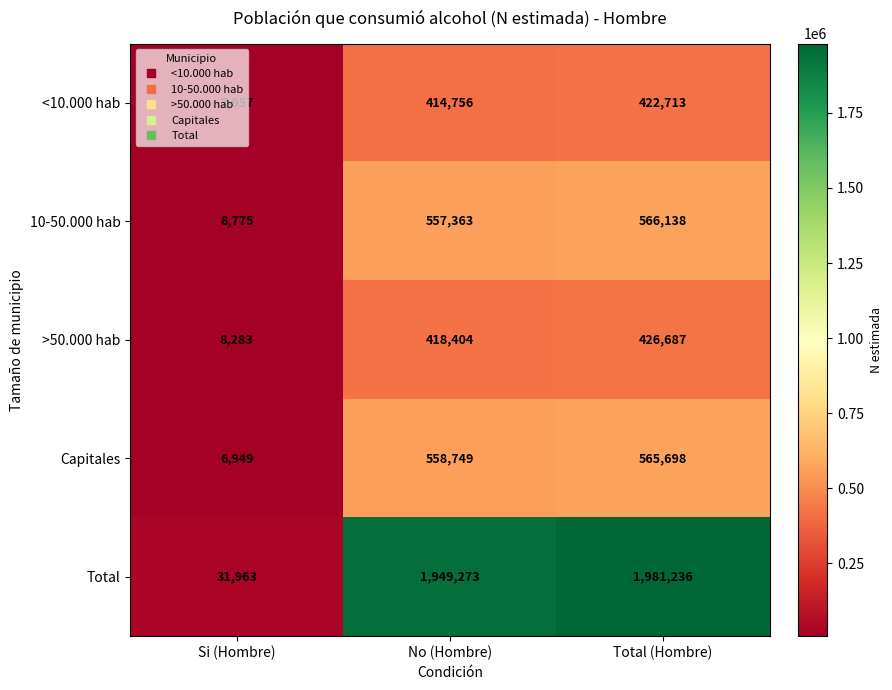

The Total series shows 2625918 at Total (Hombre). True or false?

False